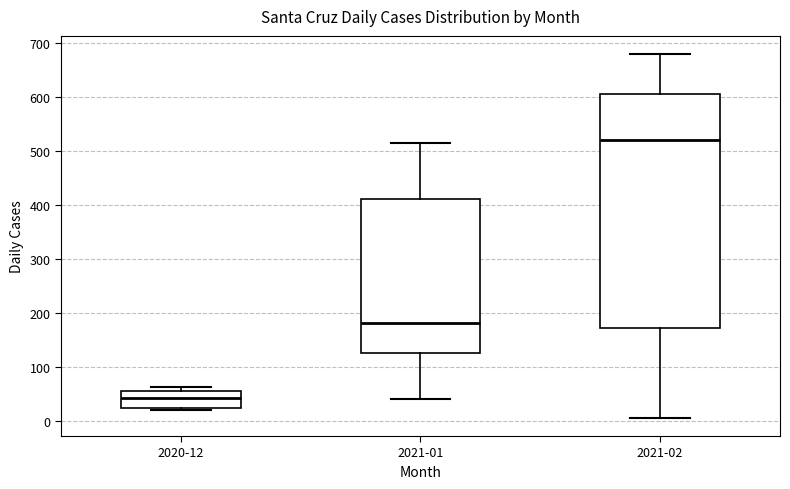

Reading left to right, transcribe this box plot: for each box, give where its median line is, the range the box spans, and where its two whiskers end, as read against the y-axis. The values are not printed on the chart, so give them approximately, as read against the axis.

2020-12: median 40, box 30 to 60, whiskers 20 to 60 (just above the box's upper edge)
2021-01: median 180, box 130 to 410, whiskers 40 to 520
2021-02: median 520, box 170 to 610, whiskers 10 to 680